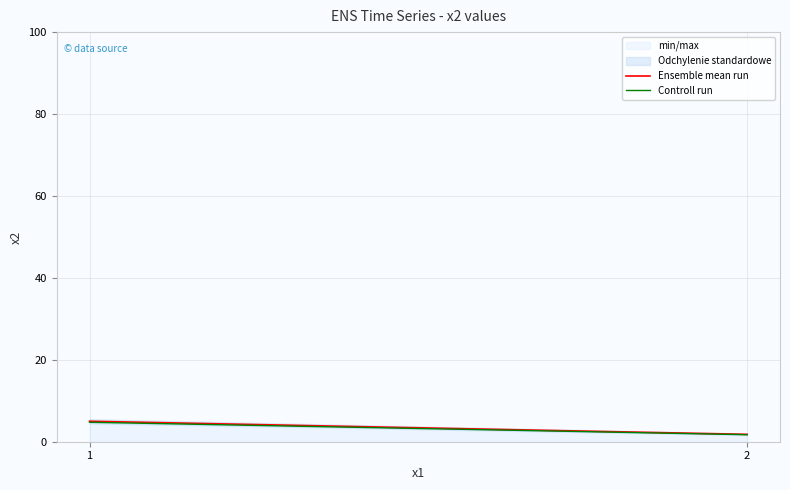

Reading left to right, list all the values displayed in this chart.

Ensemble mean run: 1=5.0	2=1.8
Controll run: 1=4.8	2=1.7